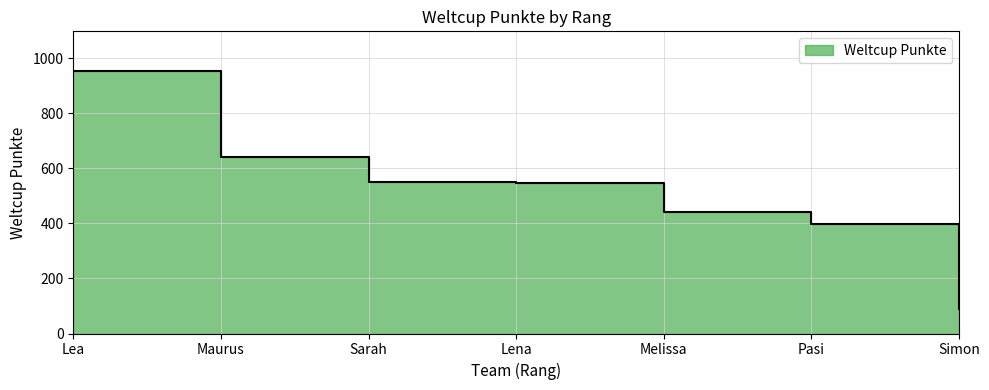

True or false: the data shows 443 at Melissa.

True